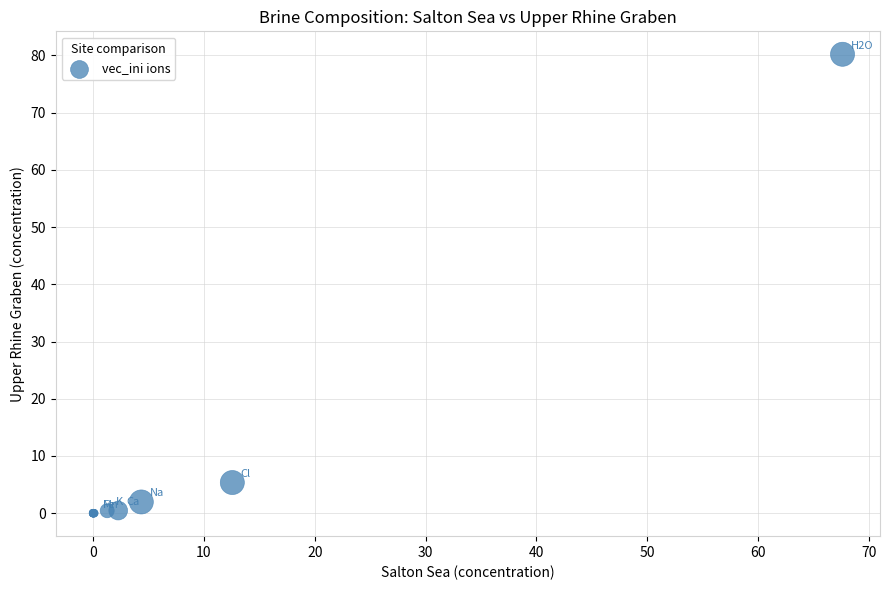

What Y value in the scatter plot is closest to 40?

5.4